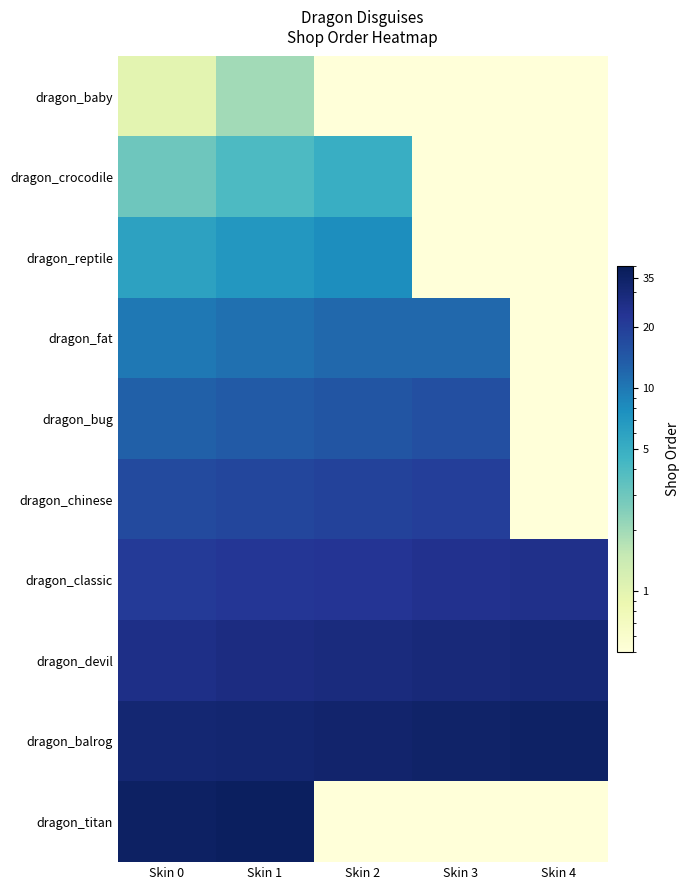

What is the greatest value displayed?

37.0